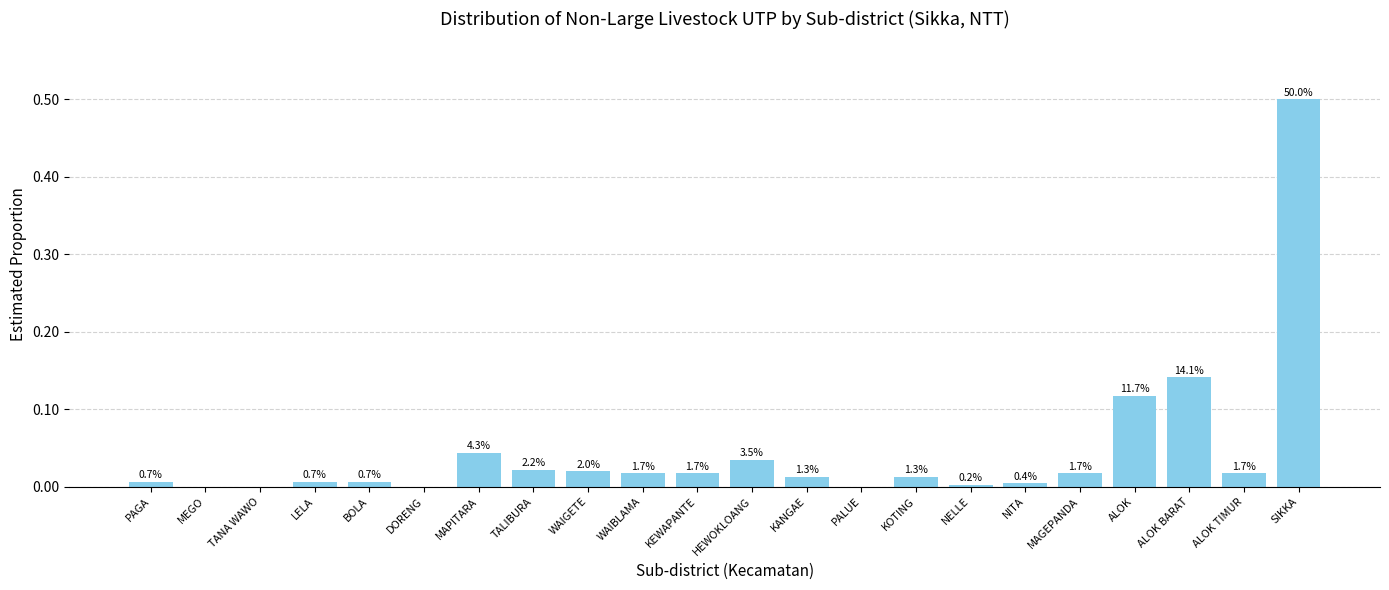

True or false: the data shows 0.0 at PALUE.

True